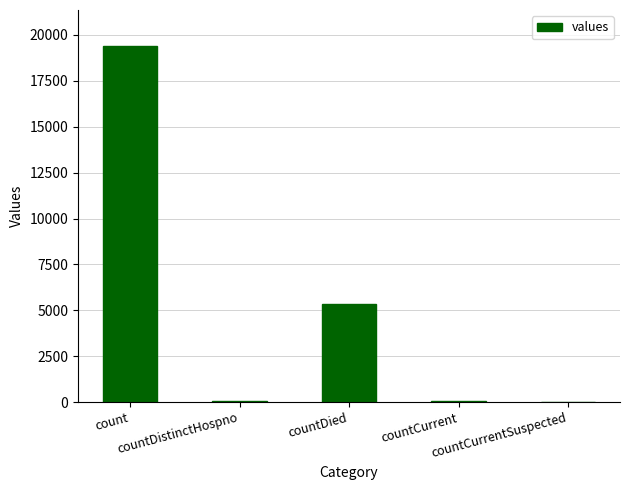

What is the maximum value shown in the chart?

19420